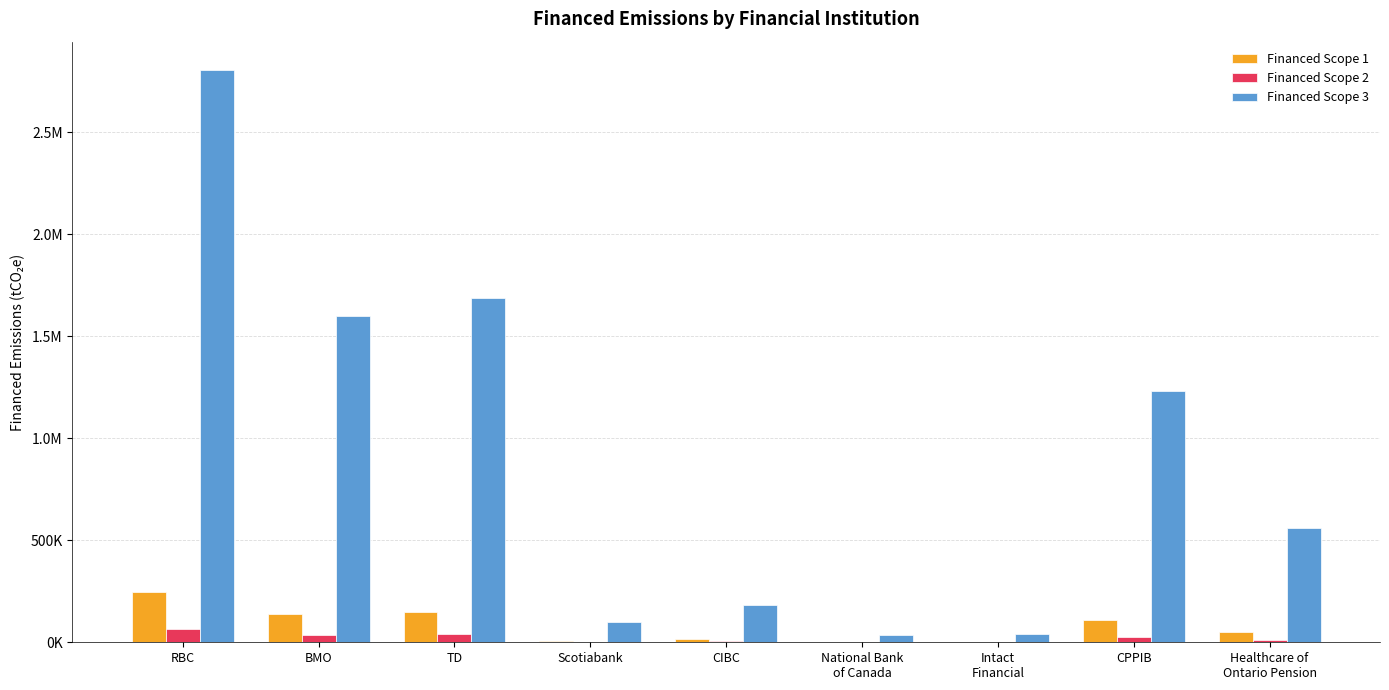

At how many categories does at least one series exceed 1463835?

3